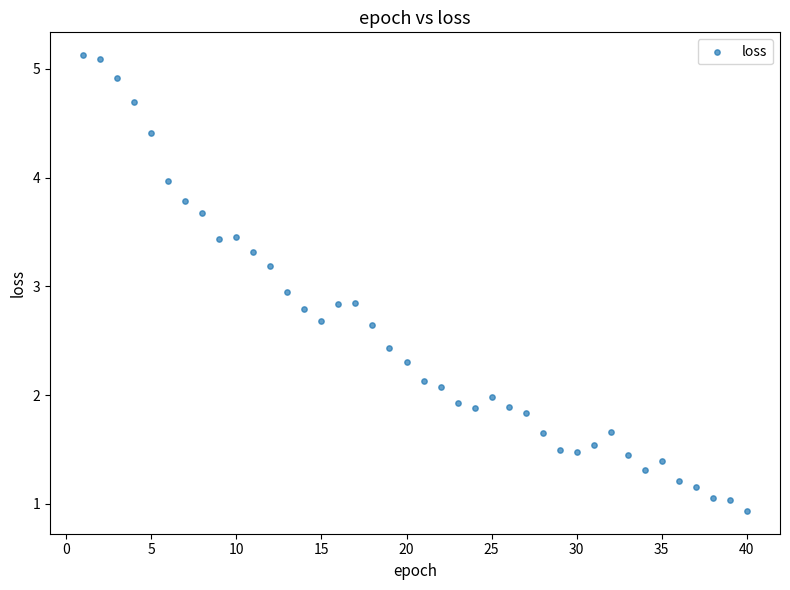

What Y value in the scatter plot is closest to 3?

2.9